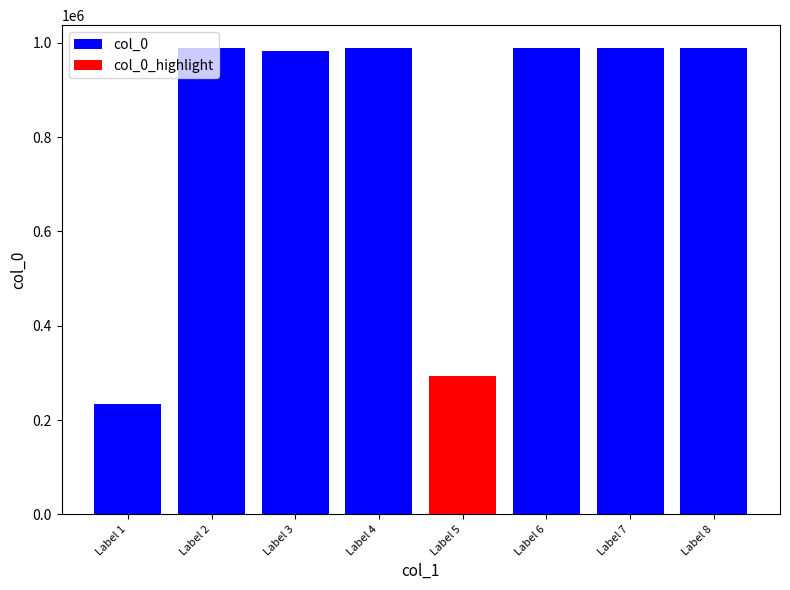

Does the chart contain stacked bars?

No